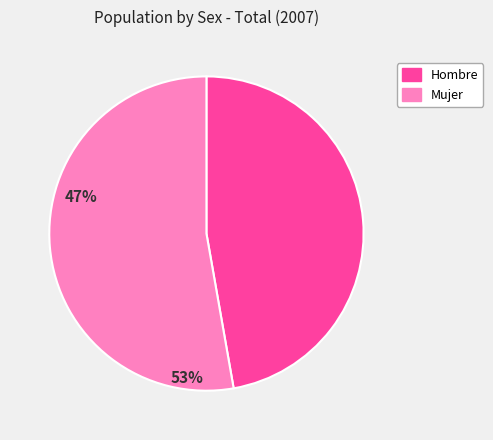

Rank the categories by value from lowest to highest.

Hombre, Mujer